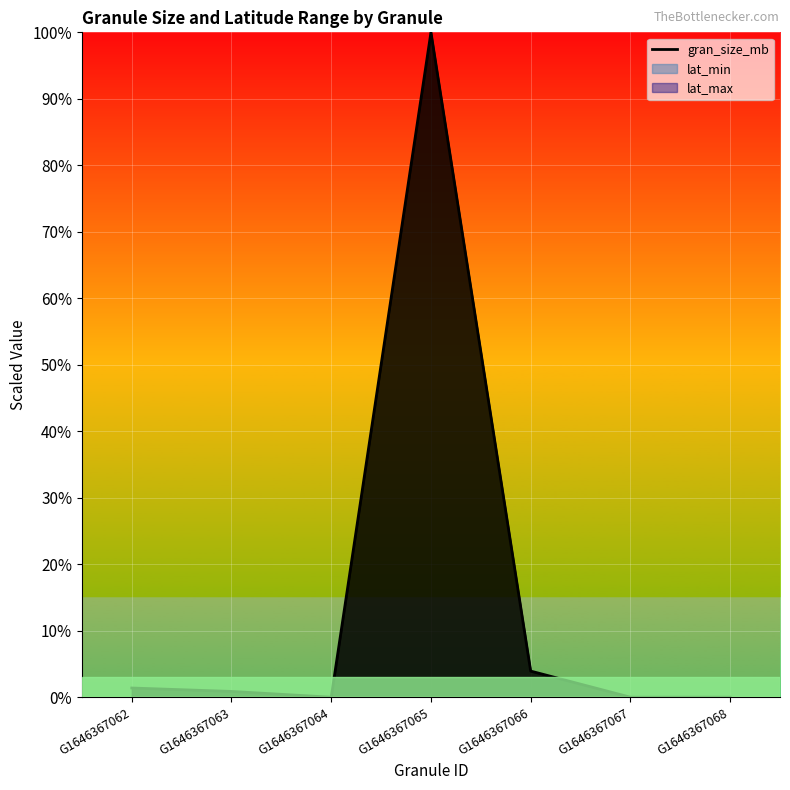

True or false: lat_min and lat_max intersect in this chart.

False